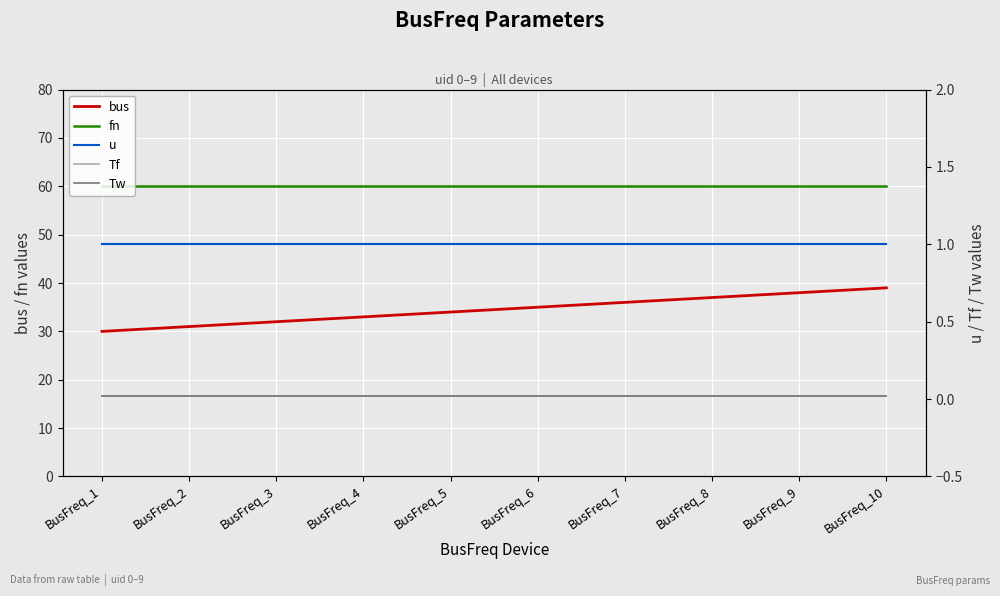

At which label is fn closest to 60?

BusFreq_1